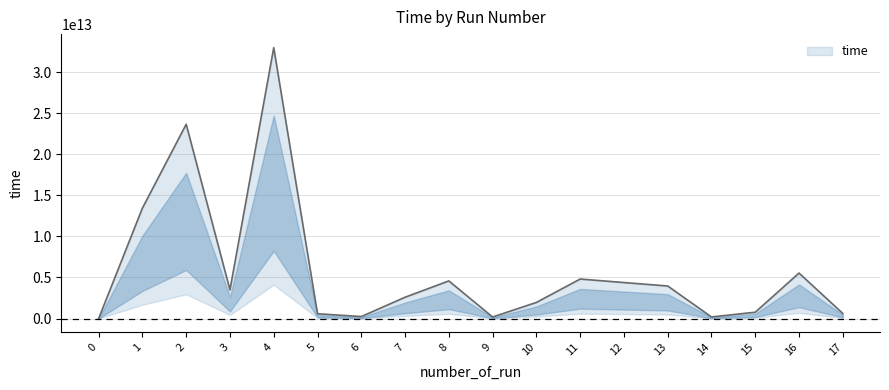

Reading left to right, list all the values displayed in this chart.

0=0	1=13445002630549	2=23645889876530	3=3494286265286	4=32968739208885	5=588656179206	6=244528212683	7=2596501795476	8=4584382941534	9=191419389882	10=1963733742521	11=4811778061991	12=4384449738702	13=3964969554468	14=198713778135	15=773337051788	16=5540326979988	17=623286172918